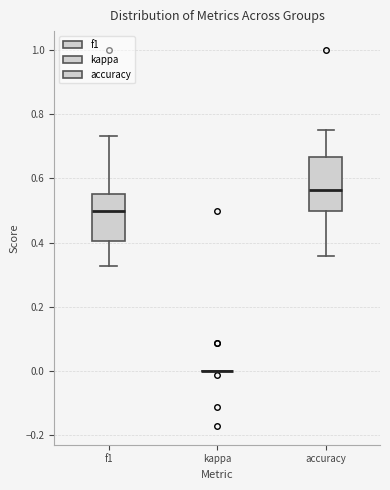

Reading left to right, read every box against the y-axis: the position of its median line, the range the box covers, and the ends of its whiskers. The values are not printed on the chart, so give them approximately, as read against the axis.

f1: median 0.50, box 0.40 to 0.56, whiskers 0.32 to 0.74
kappa: box collapsed to a line at 0.00, whiskers 0.00 to 0.00
accuracy: median 0.56, box 0.50 to 0.66, whiskers 0.36 to 0.76